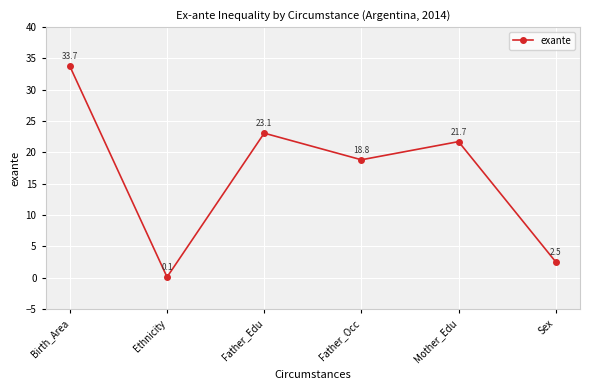

Where does the data first go above 21?

Birth_Area